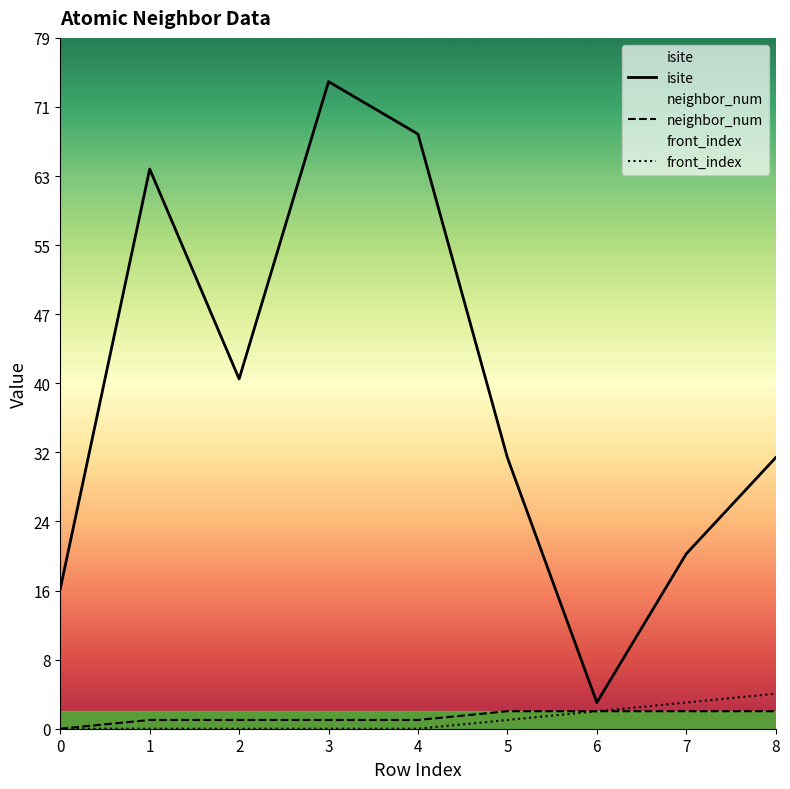

The value of neighbor_num at 1 is 2. True or false?

False